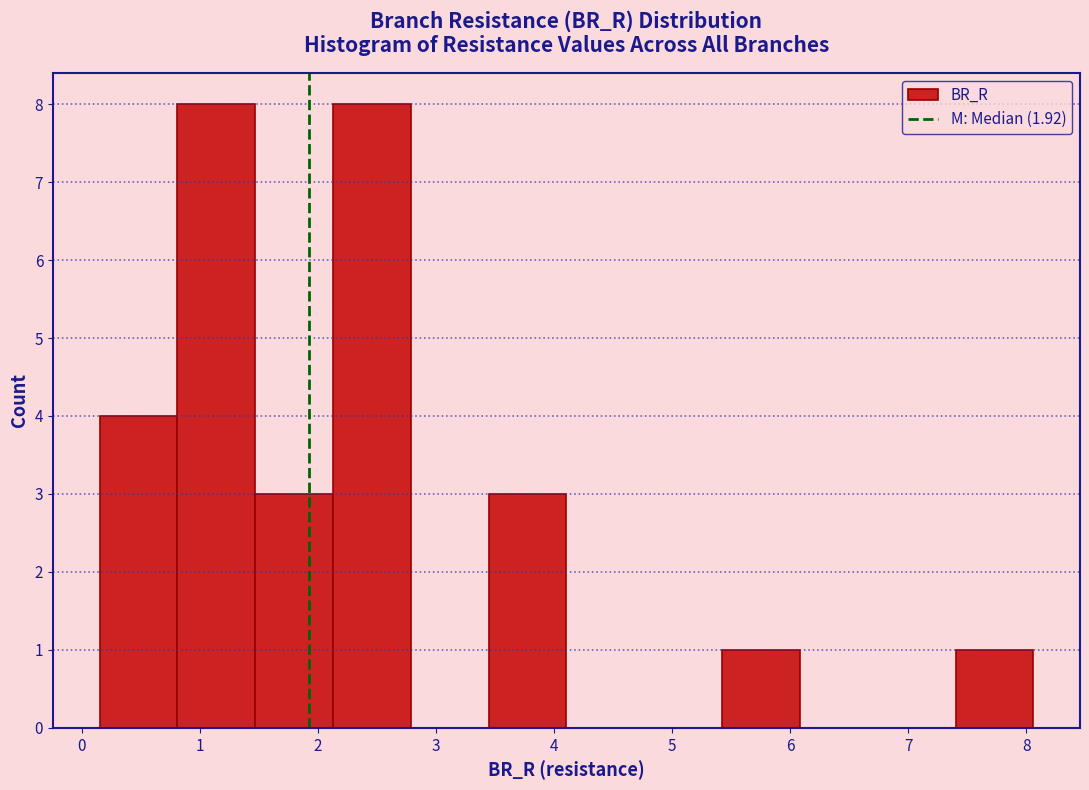

What is the height of the bar covering 3.4 to 4.1 on the x-axis? Neither the bar edges nor the heights are printed on the chart, so give them approximately, as read against the axes.

3